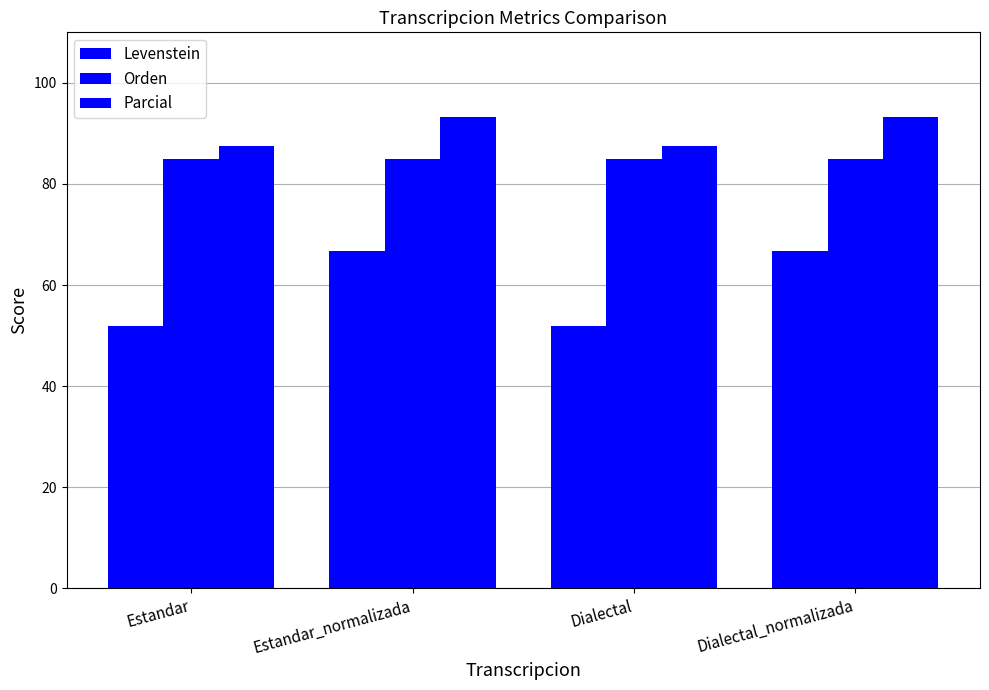

Rank the series by their maximum value, from highest to lowest.

Parcial, Orden, Levenstein